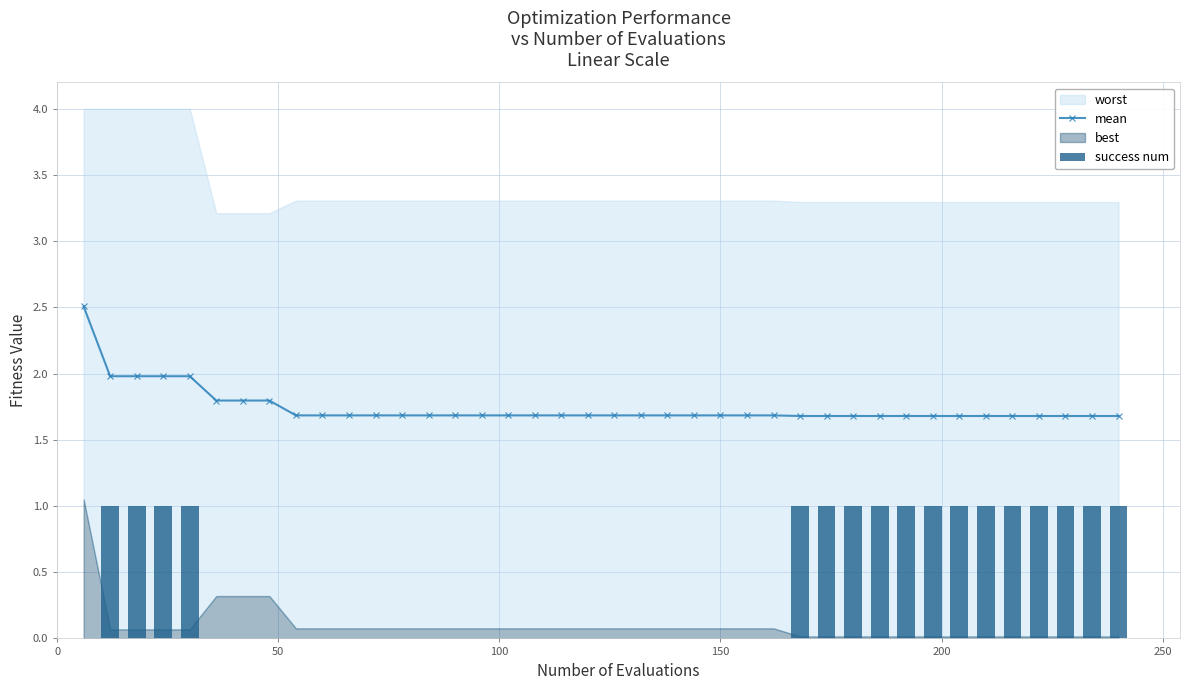

What is the difference between the second highest and second lowest values in the mean series?

0.3